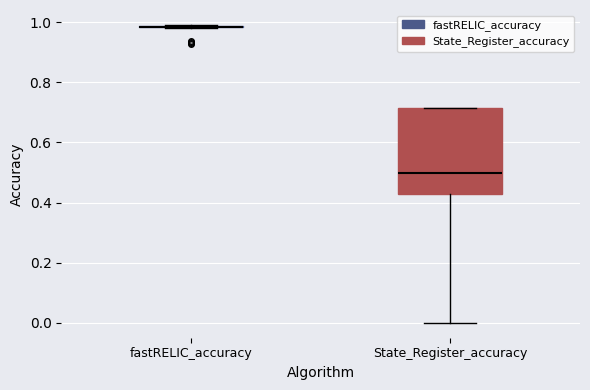

Reading left to right, transcribe this box plot: for each box, give where its median line is, the range the box spans, and where its two whiskers end, as read against the y-axis. The values are not printed on the chart, so give them approximately, as read against the axis.

fastRELIC_accuracy: box collapsed to a line at 0.98, whiskers 0.98 to 1.00
State_Register_accuracy: median 0.50, box 0.42 to 0.72, whiskers 0.00 to 0.72